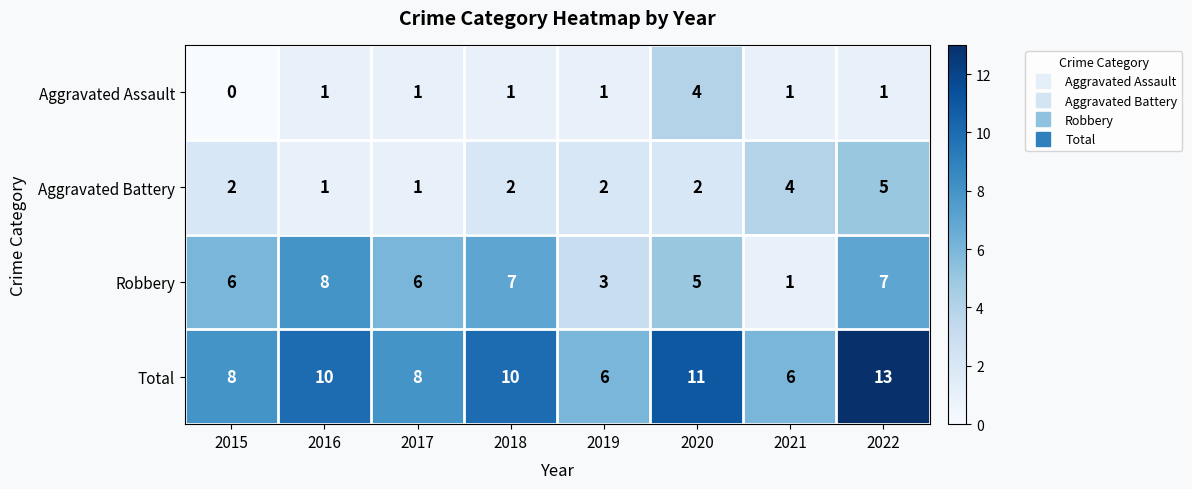

What is the total value across all series at 2022?

26